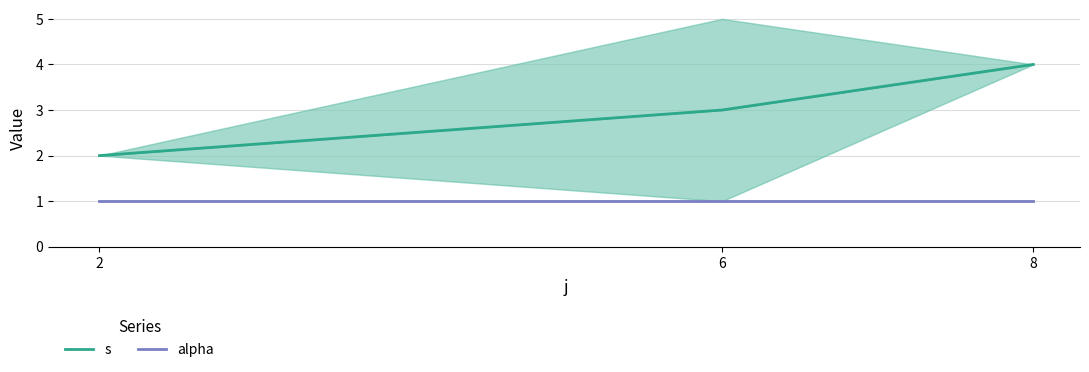

Which series has the widest spread of values?

s